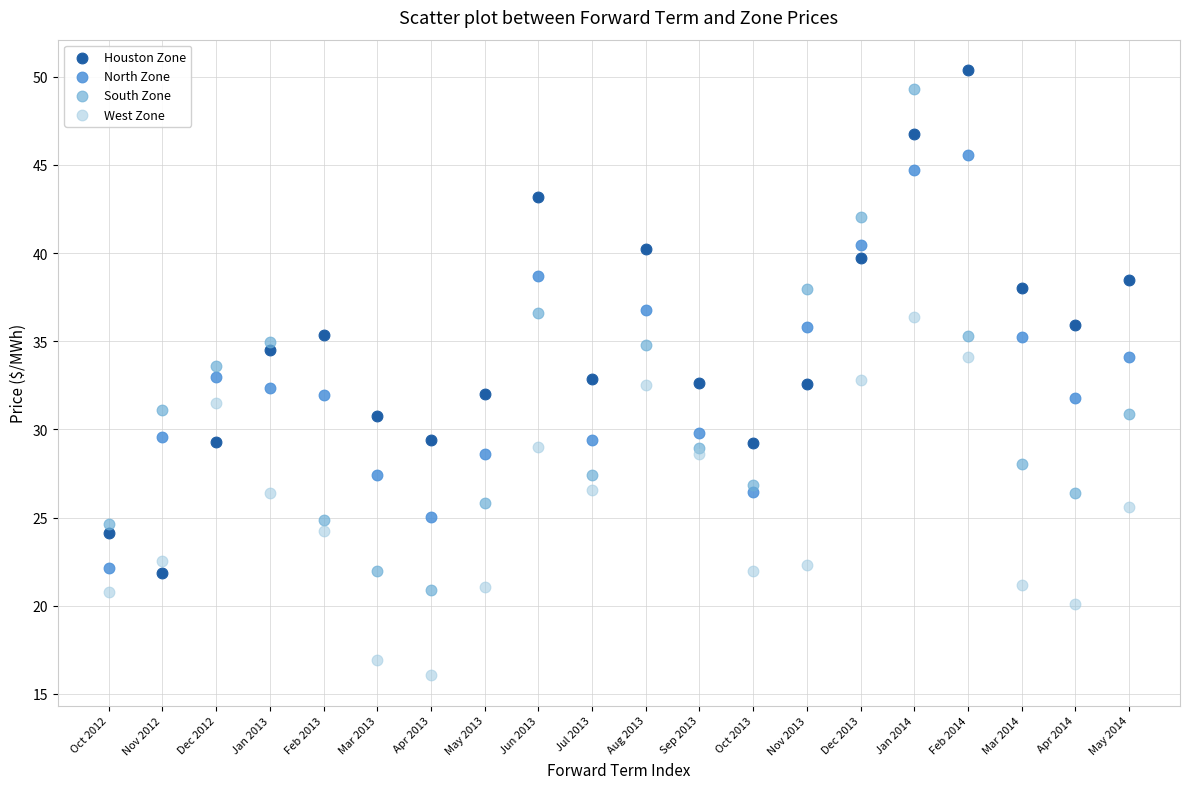

Which series contains the highest Y value?

Houston Zone